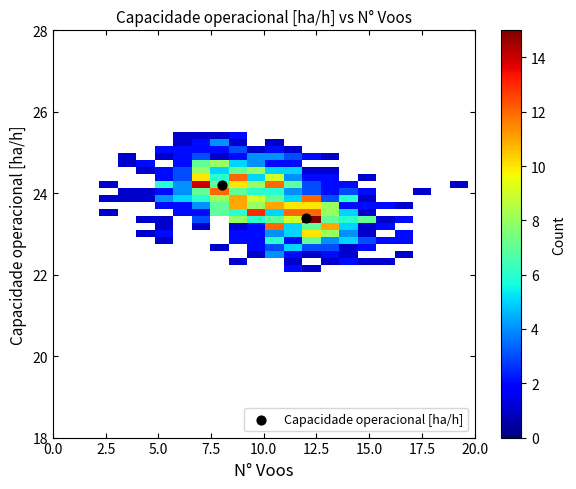

What Y value in the scatter plot is closest to 23?

23.4